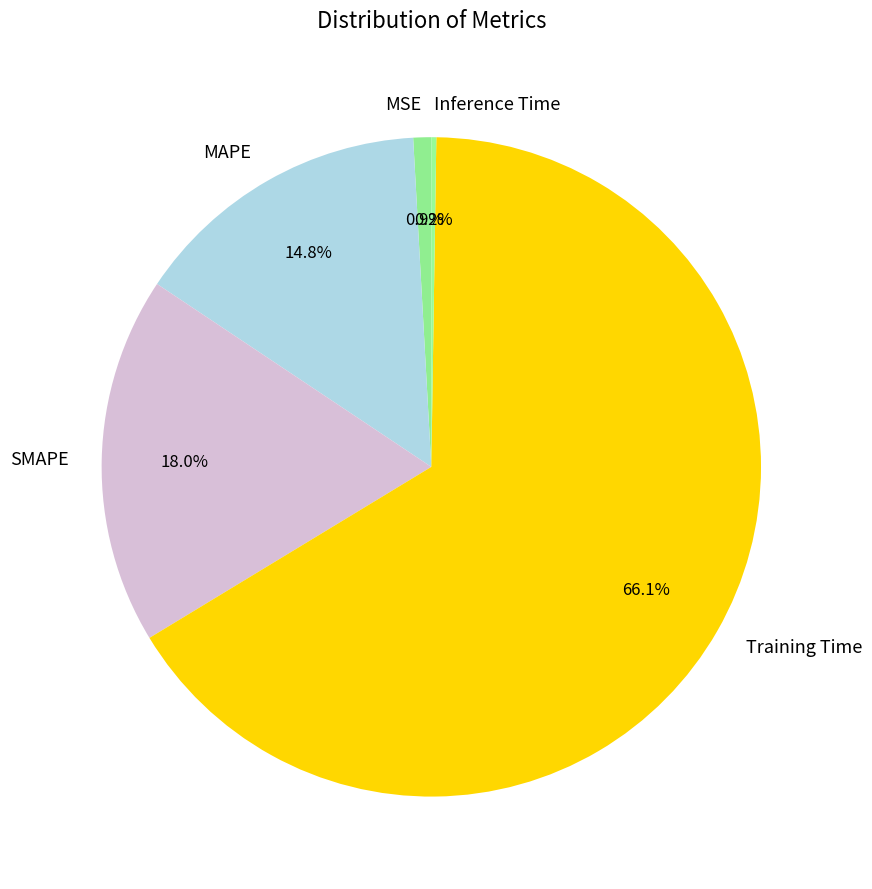

What is the majority slice?

Training Time